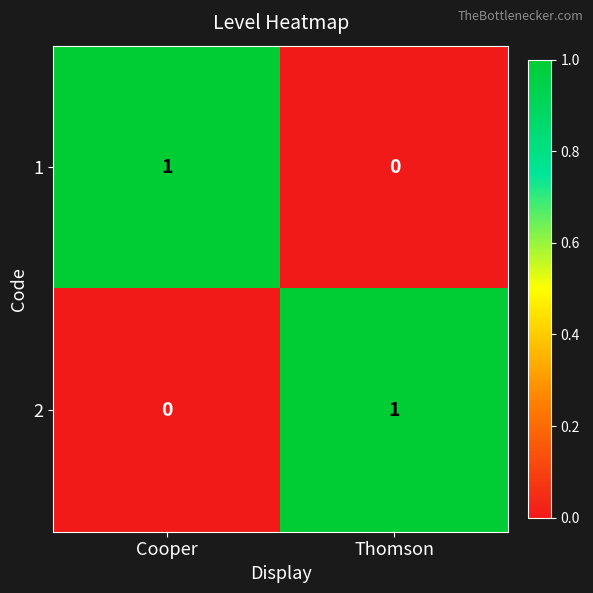

The value of 1 at Thomson is 0. True or false?

True